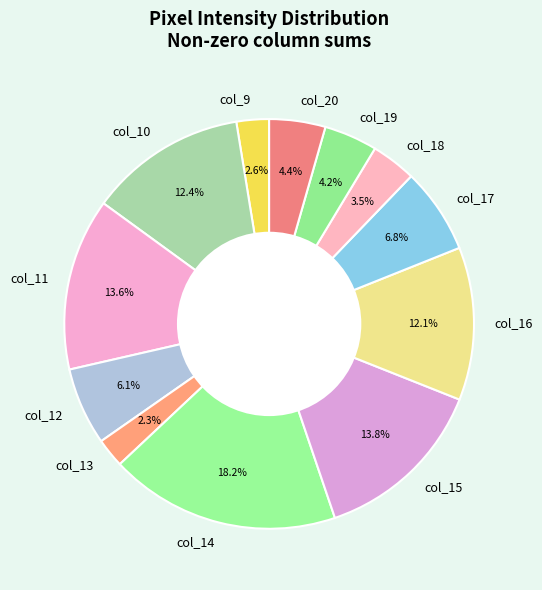

What is the ratio of the value at col_14 to the value at col_16?

1.5